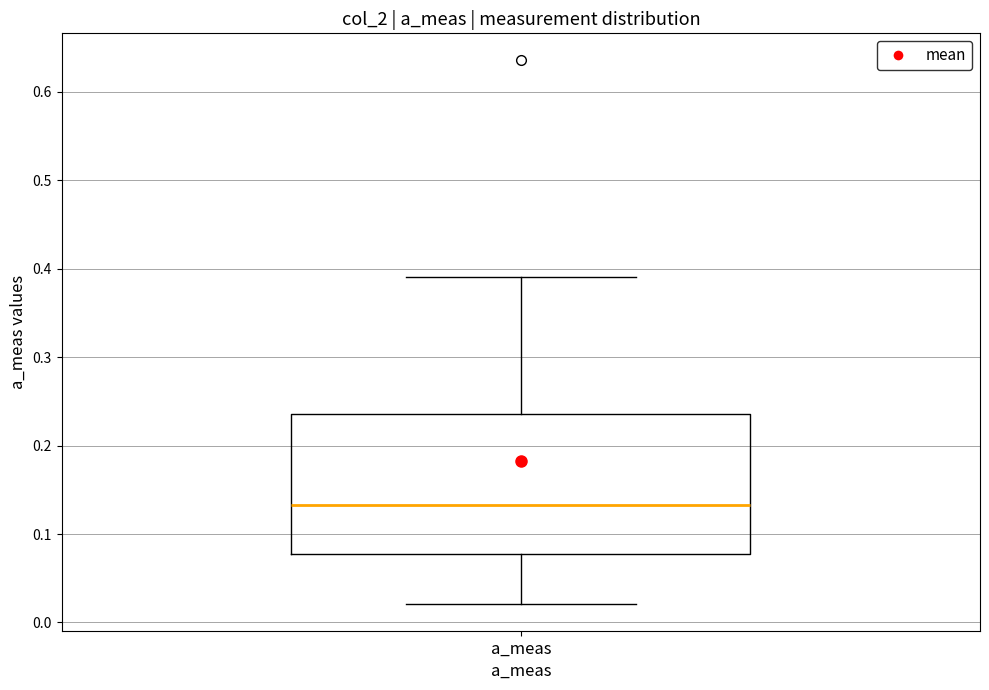

Where does the upper whisker of the box for a_meas end on the y-axis? The values are not printed on the chart, so give them approximately, as read against the axis.

0.39